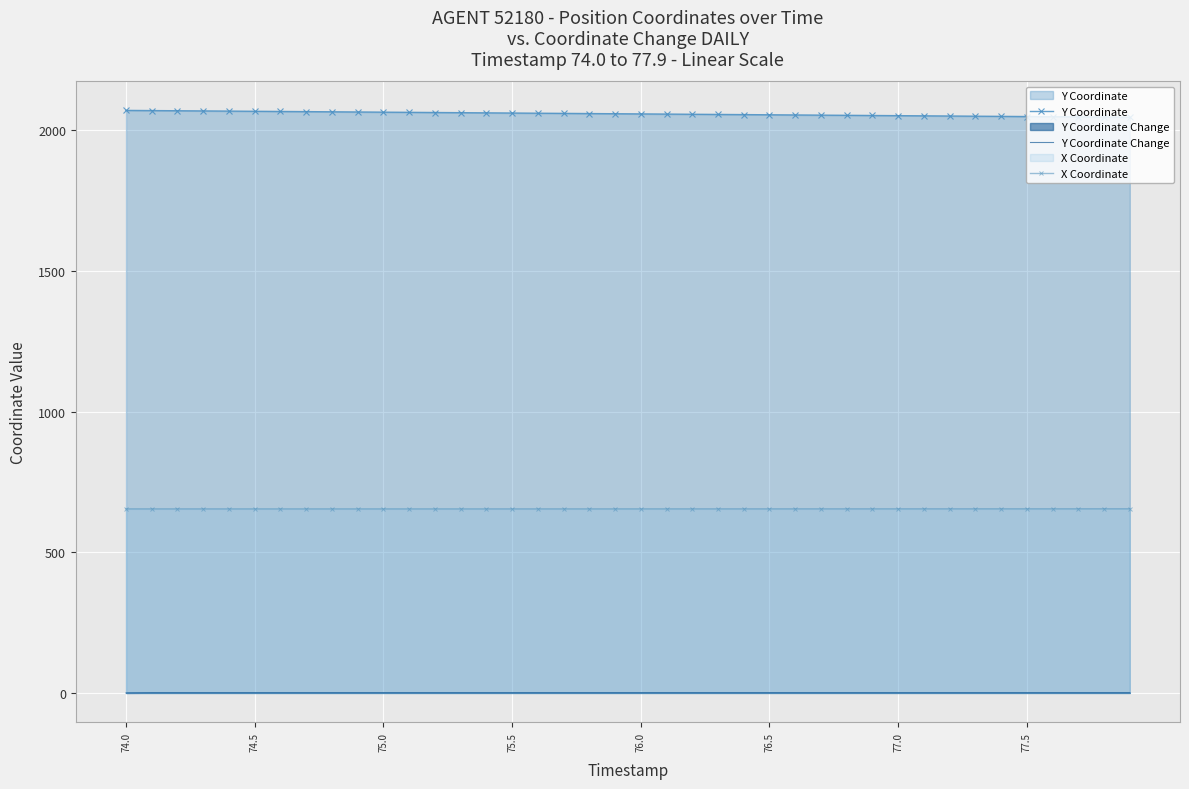

Count the number of categories in the chart.

40